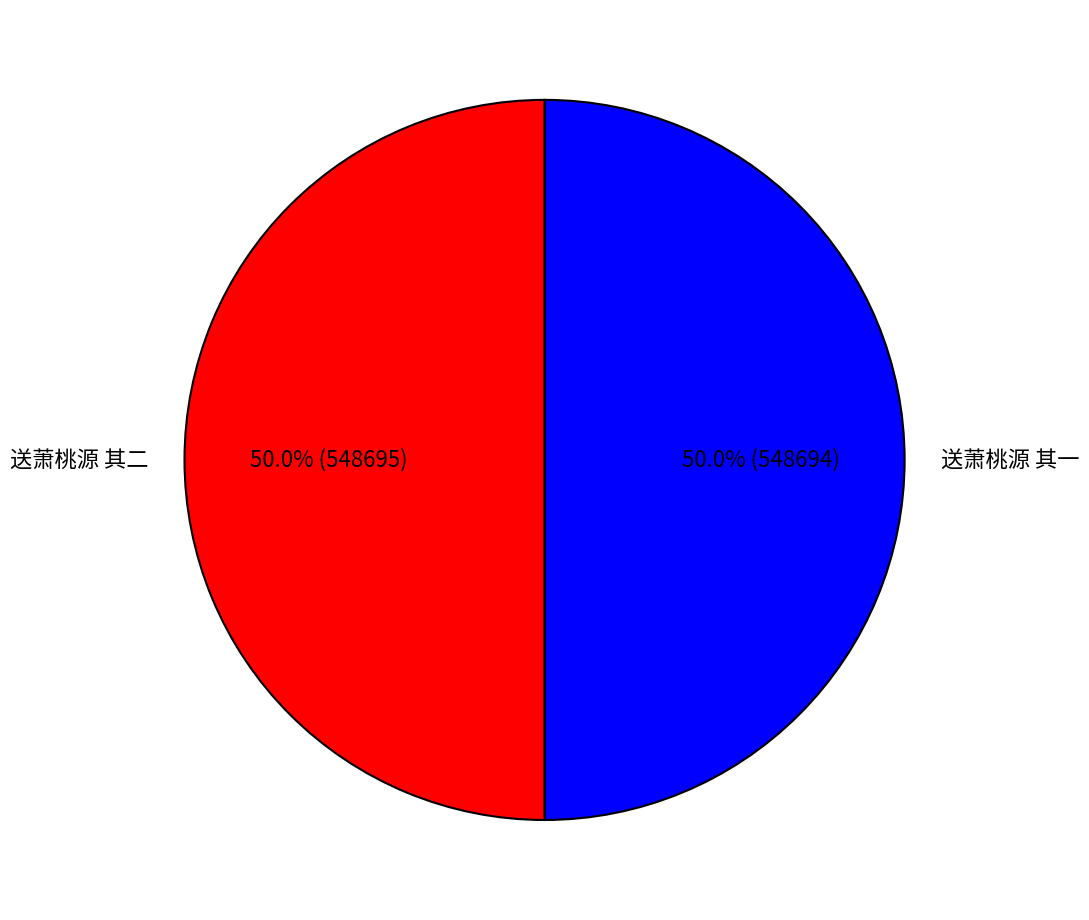

Combined, do 送萧桃源 其一 and 送萧桃源 其二 account for over 50%?

Yes